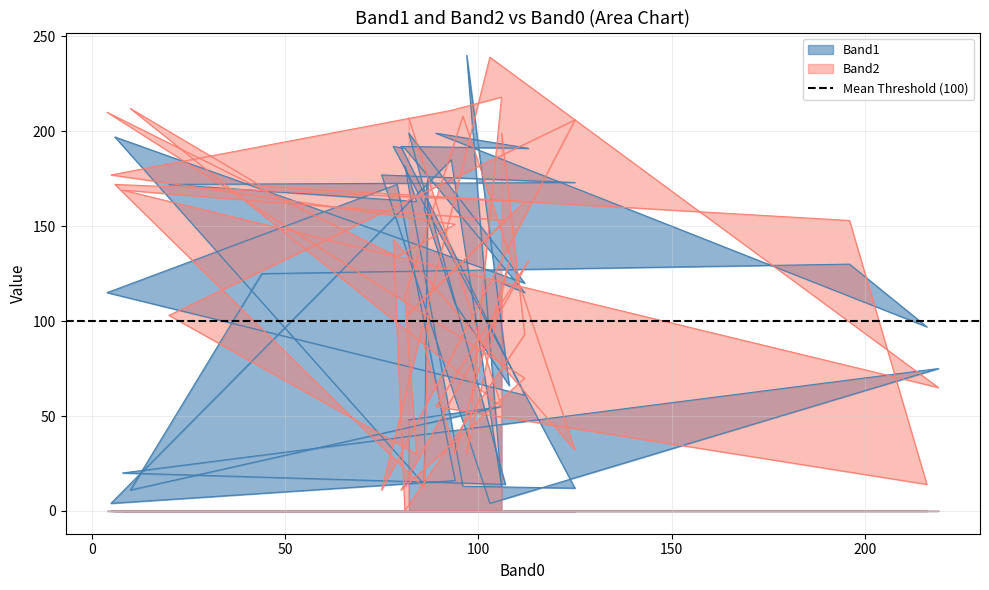

Does the chart have visible grid lines?

Yes